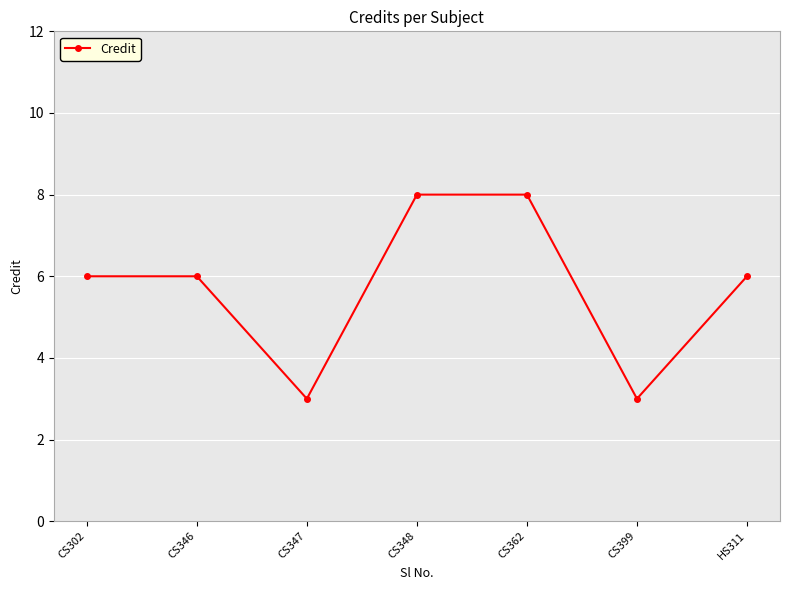

How many distinct data groups are displayed?

1